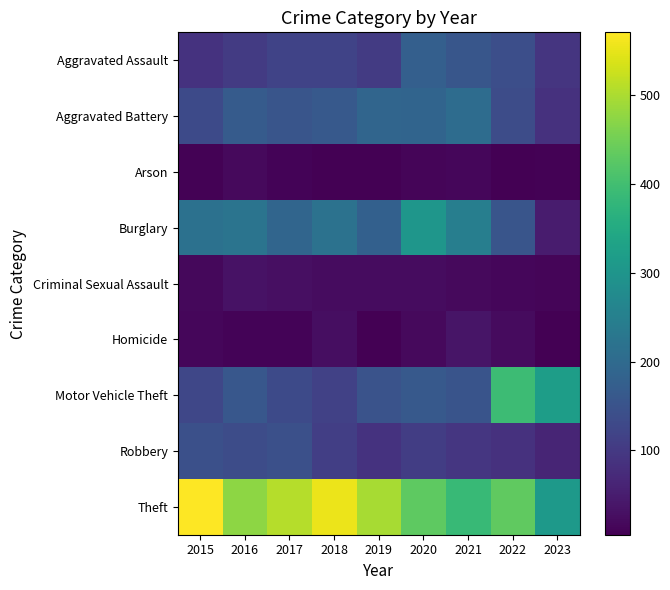

At which category is the sum across all series the highest?

2020